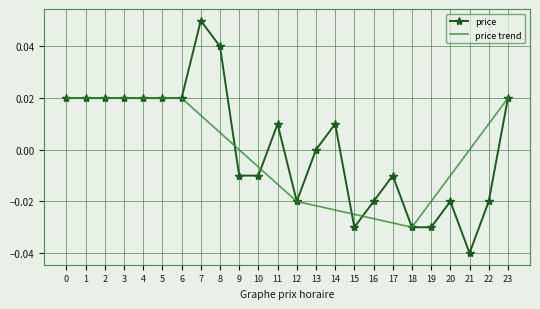

At 9, list the series in order from smallest to largest.

price, price trend